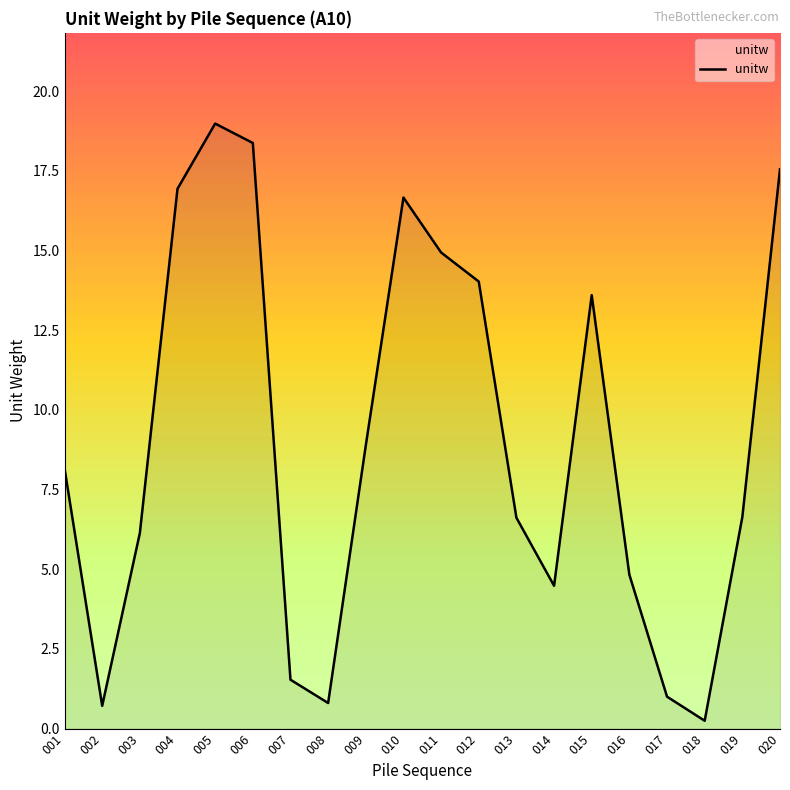

Between 005 and 016, which is larger?

005